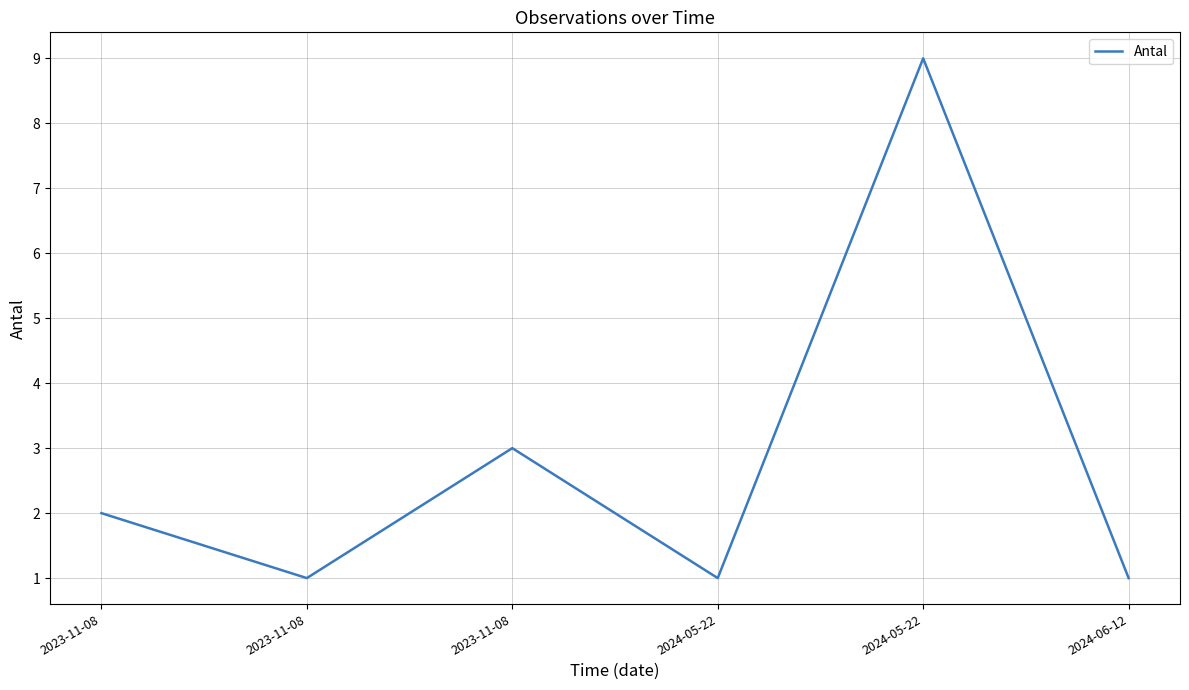

What is the maximum value shown in the chart?

9